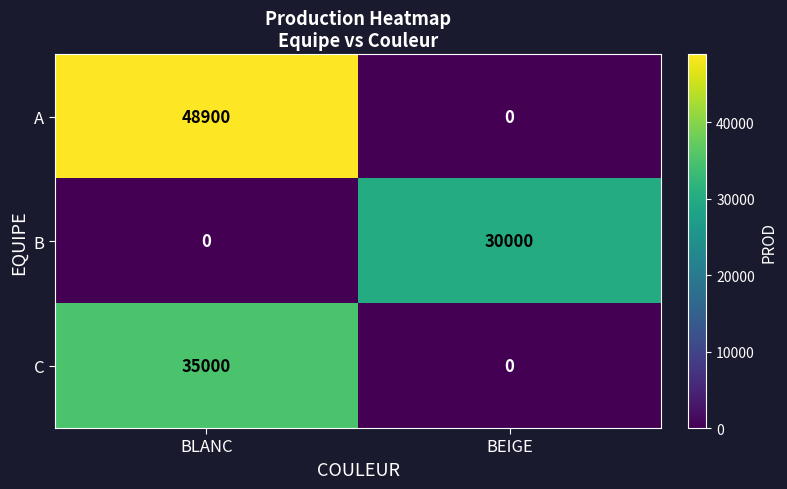

What is the sum of the B values at BLANC and BEIGE?

30000